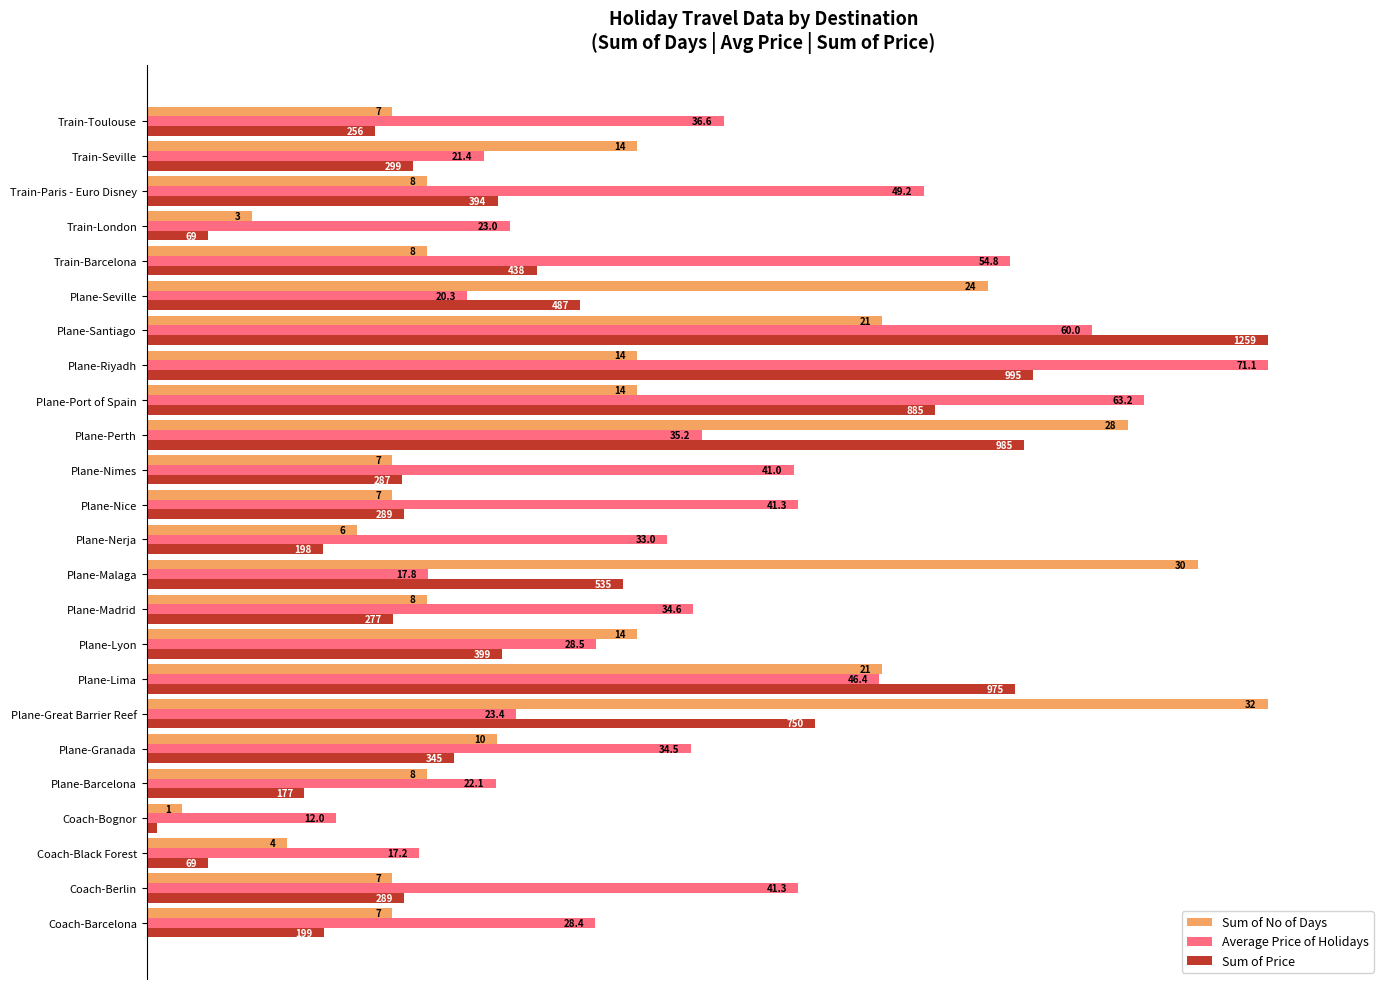

What is the label of the 15th bar from the left?

Plane-Perth